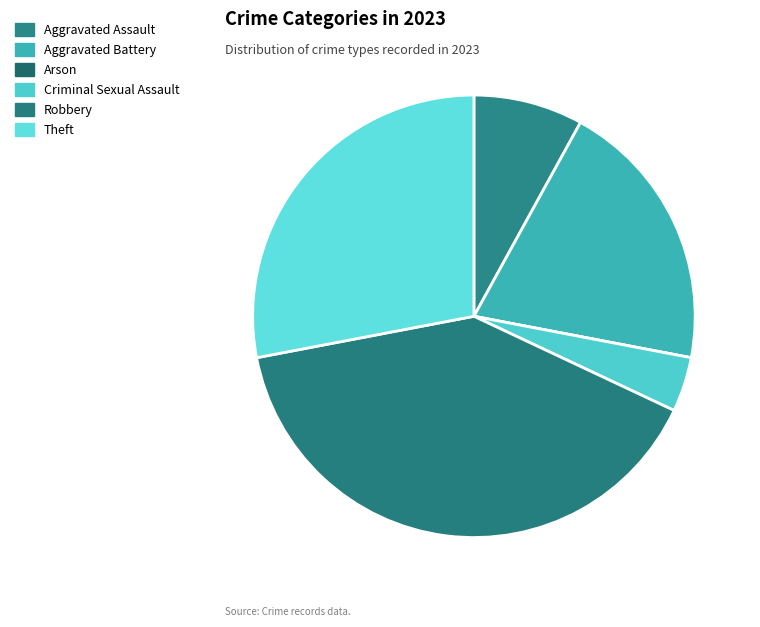

Combined, do Robbery and Aggravated Assault account for over 50%?

No